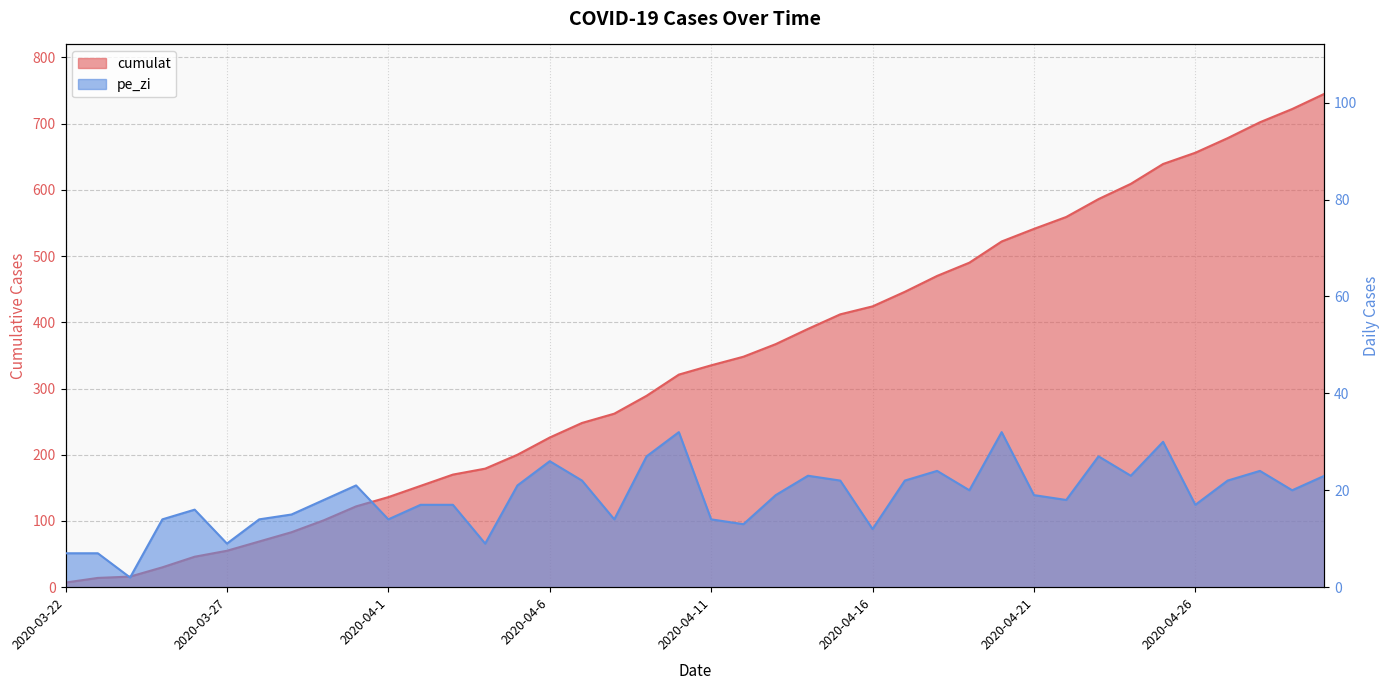

True or false: pe_zi and cumulat cross at least once.

False